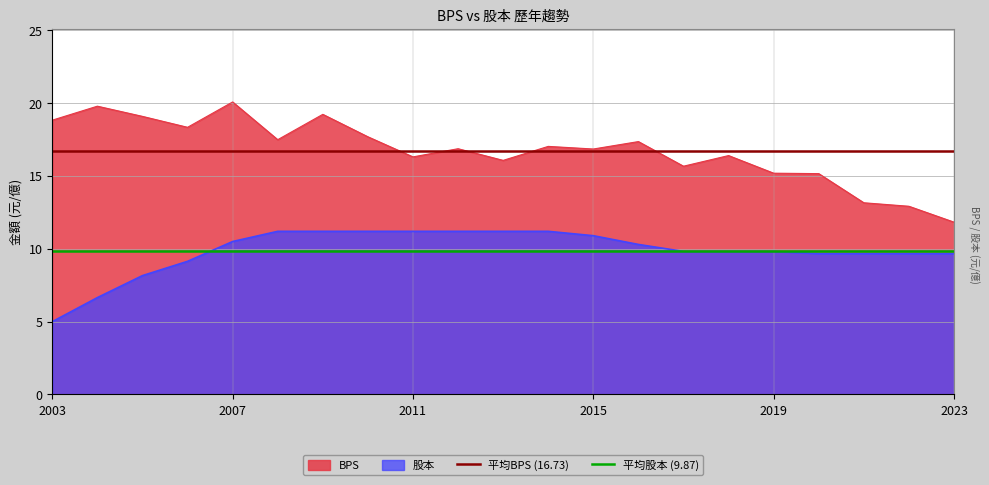

True or false: 股本 and BPS cross at least once.

False